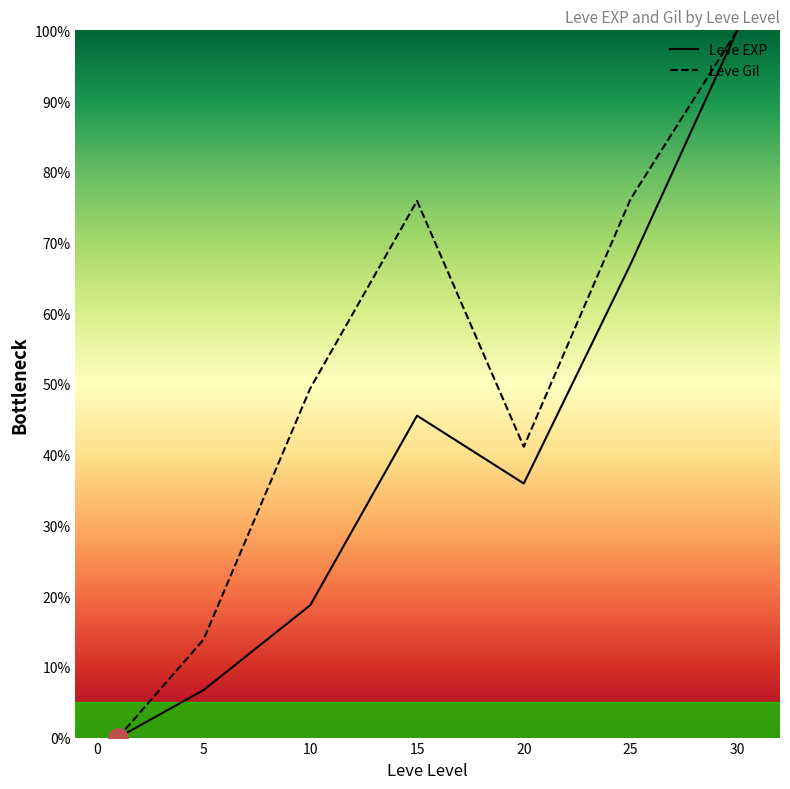

How many data points in Leve EXP are above 35?

4